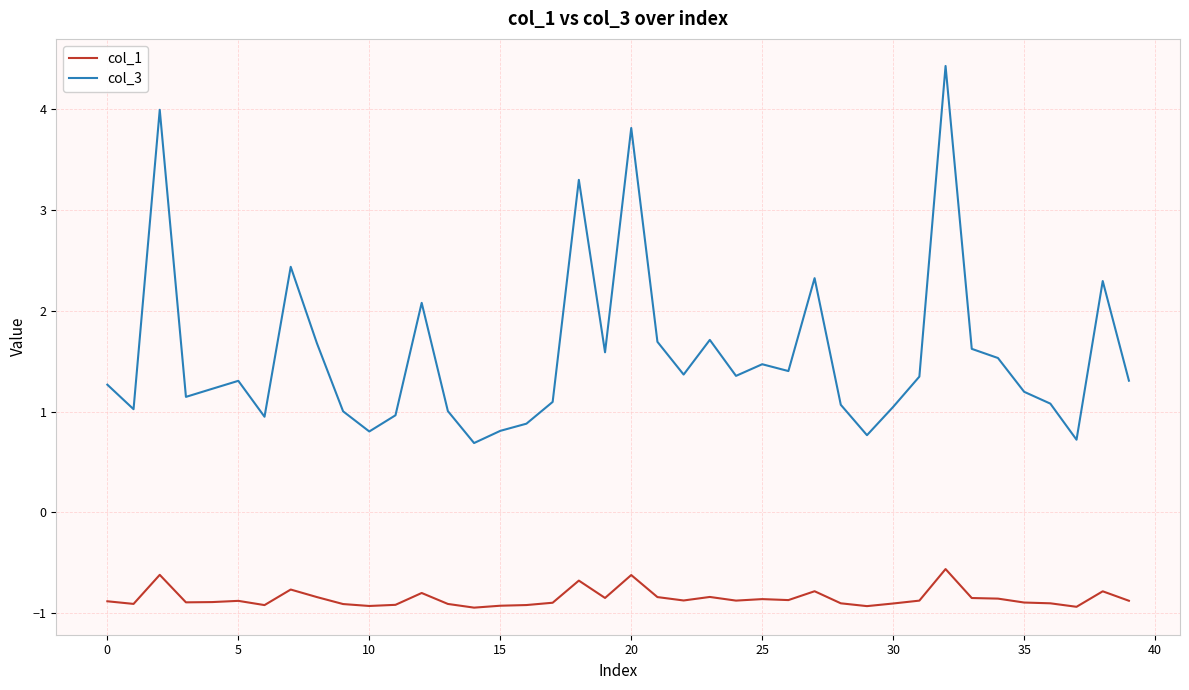

Which series has the largest total across all categories?

col_3